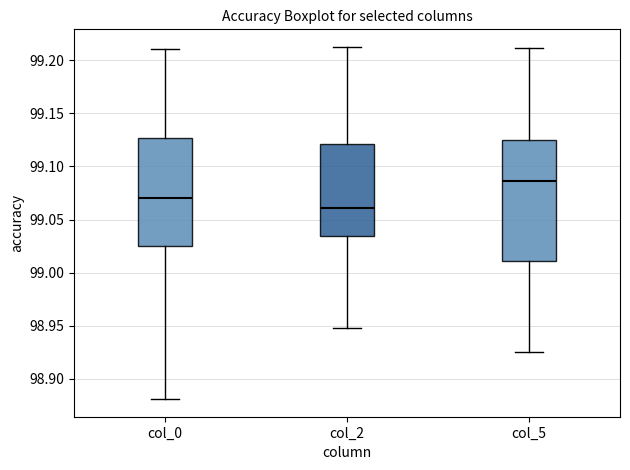

Where does the lower whisker of the box for col_2 end on the y-axis? The values are not printed on the chart, so give them approximately, as read against the axis.

98.950